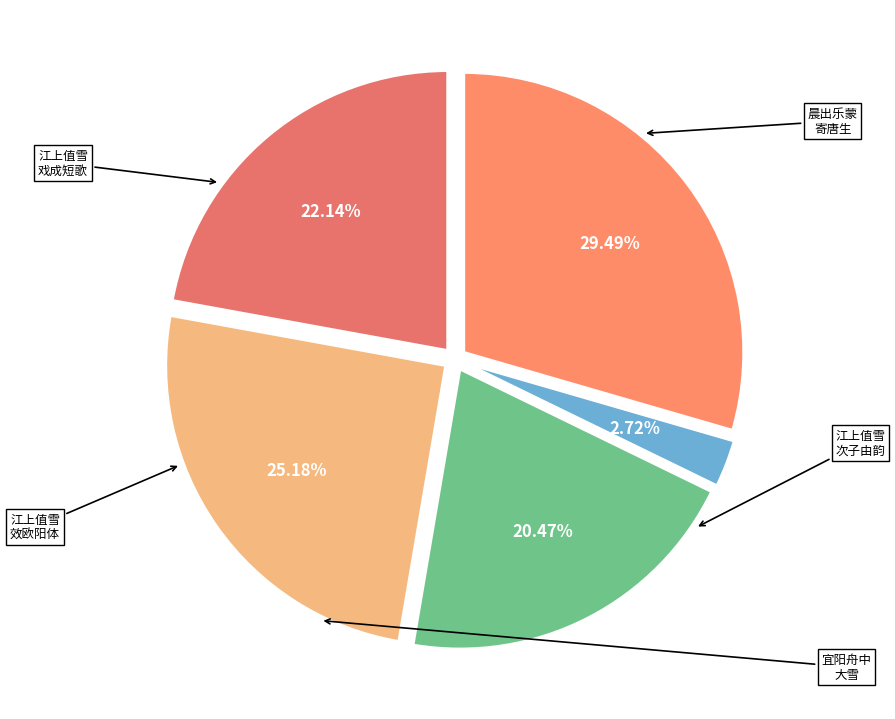

Count the number of slices in the pie.

5